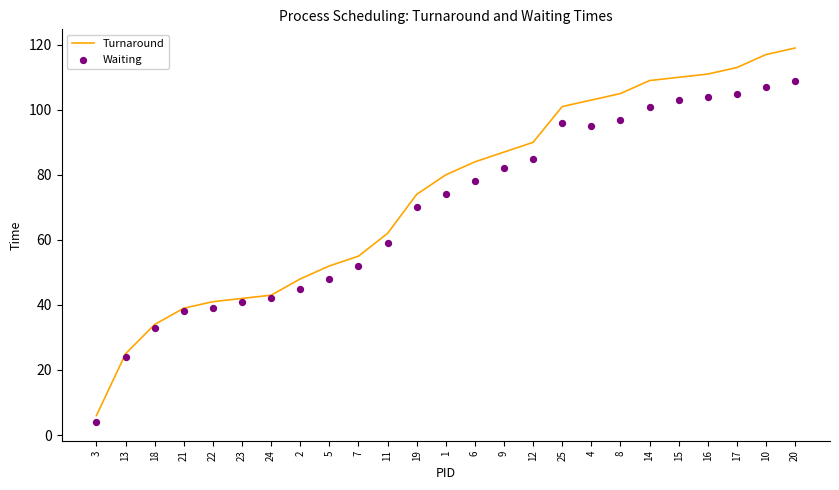

Which series has the widest spread of Y values?

Turnaround